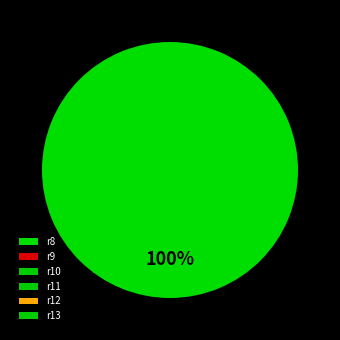

Rank the categories by value from highest to lowest.

r8, r12, r9, r10, r13, r11